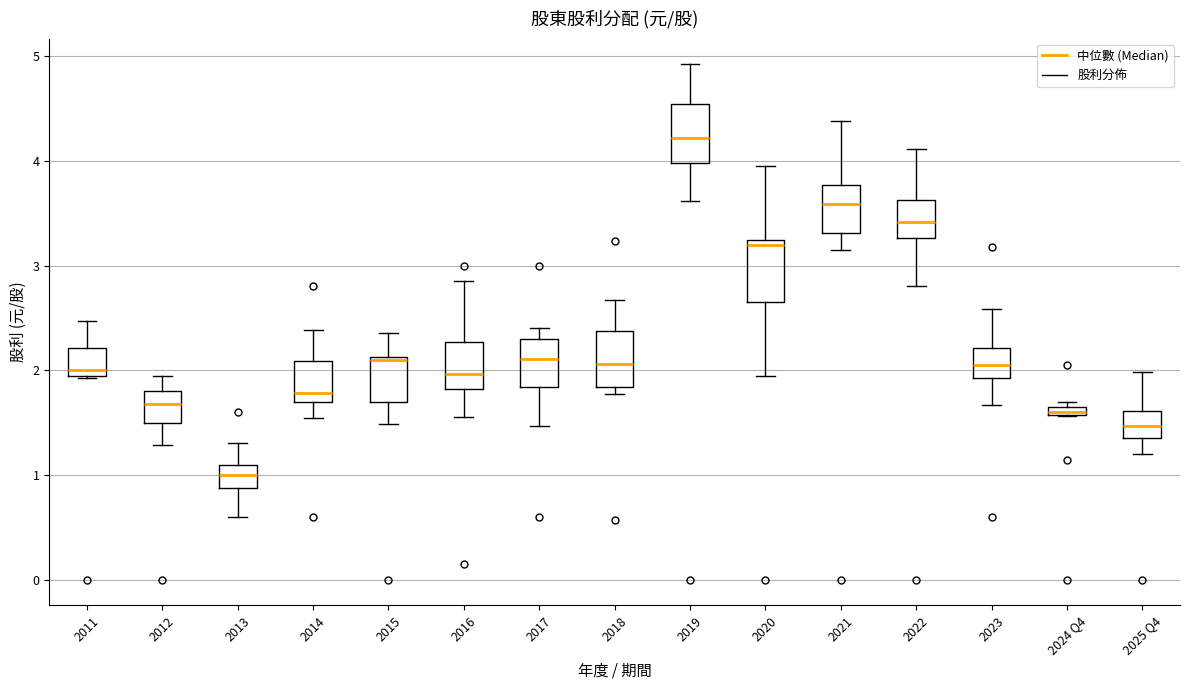

Where is the lower edge of the box for 2022 on the y-axis? The values are not printed on the chart, so give them approximately, as read against the axis.

3.3